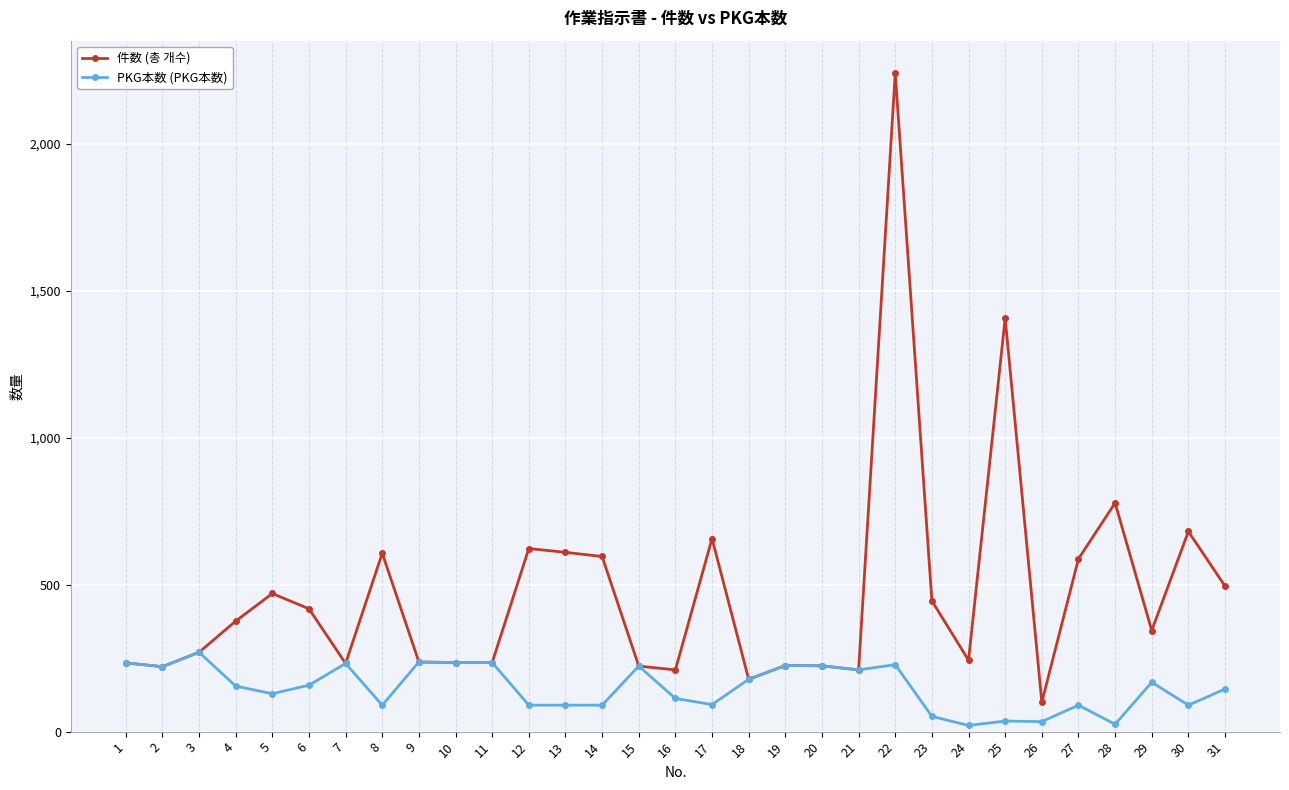

True or false: 件数 (총 개수) has more than 1 interior local peaks.

True